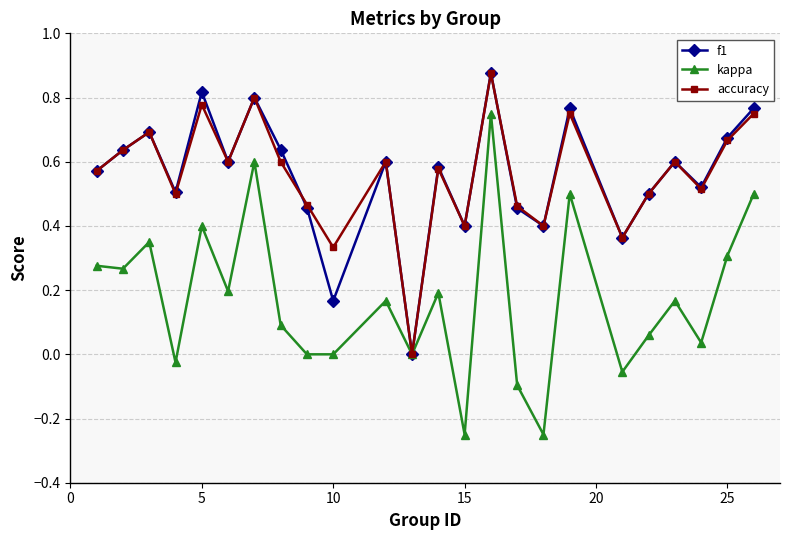

True or false: kappa has more than 2 interior local peaks.

True